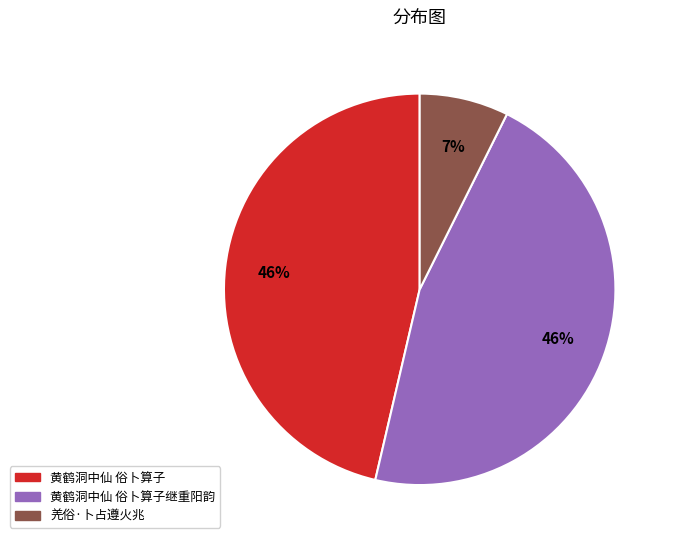

How many slices are in this pie chart?

3